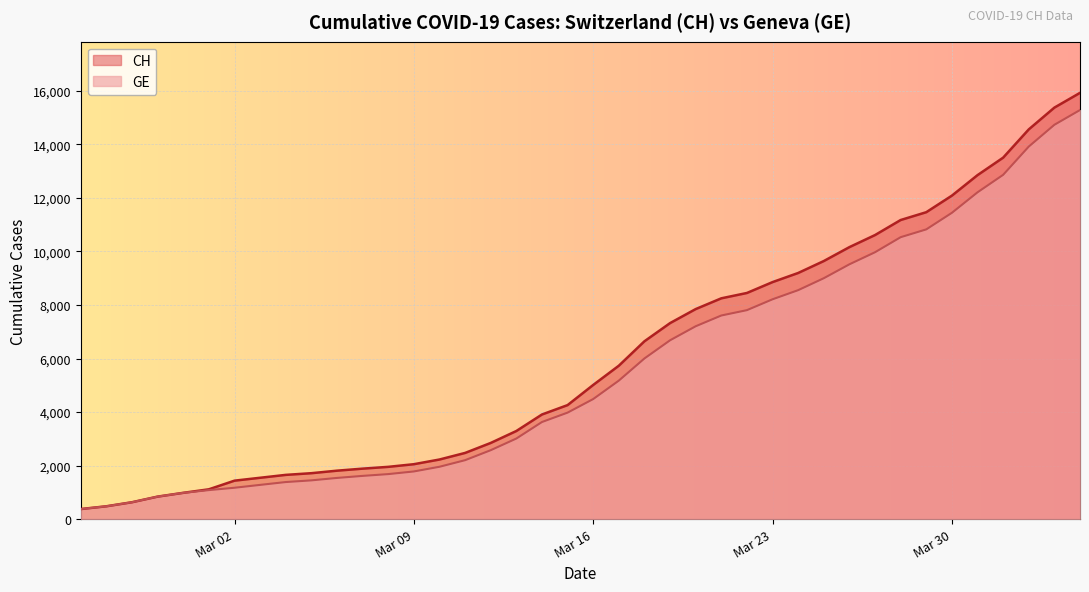

What is the minimum value shown in the chart?

375